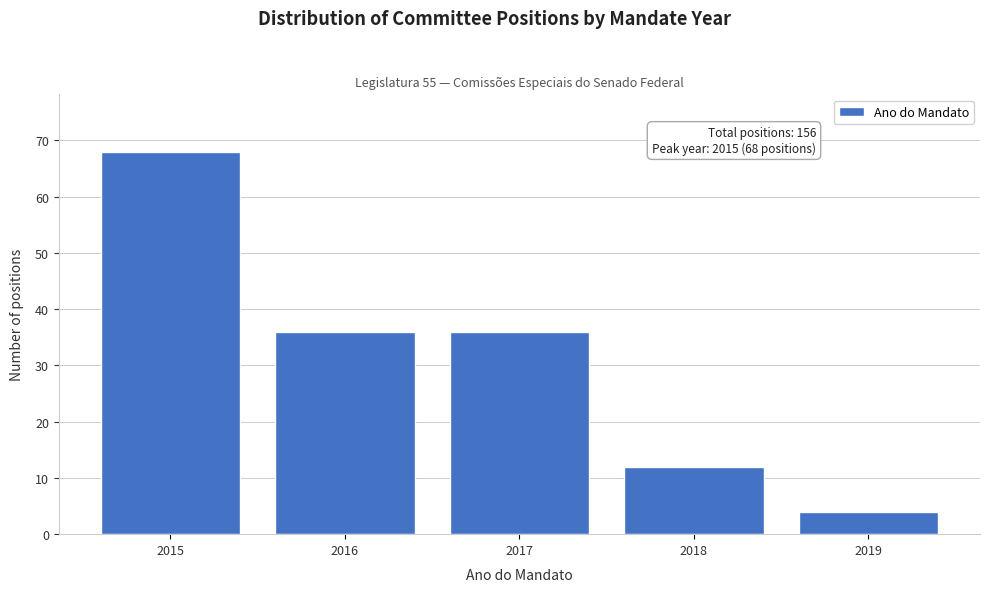

Reading right to left, extract all data points from this chart.

2019=4	2018=12	2017=36	2016=36	2015=68